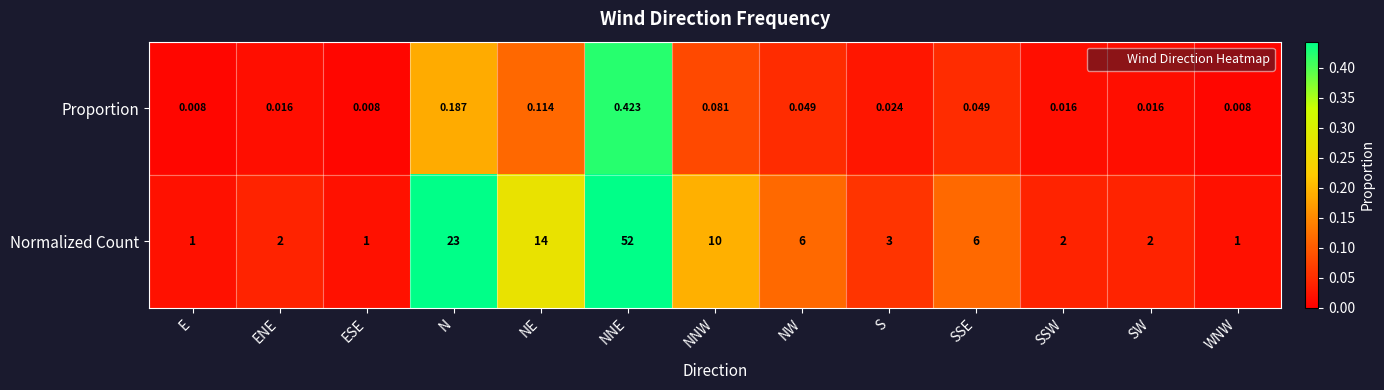

How many distinct data groups are displayed?

2